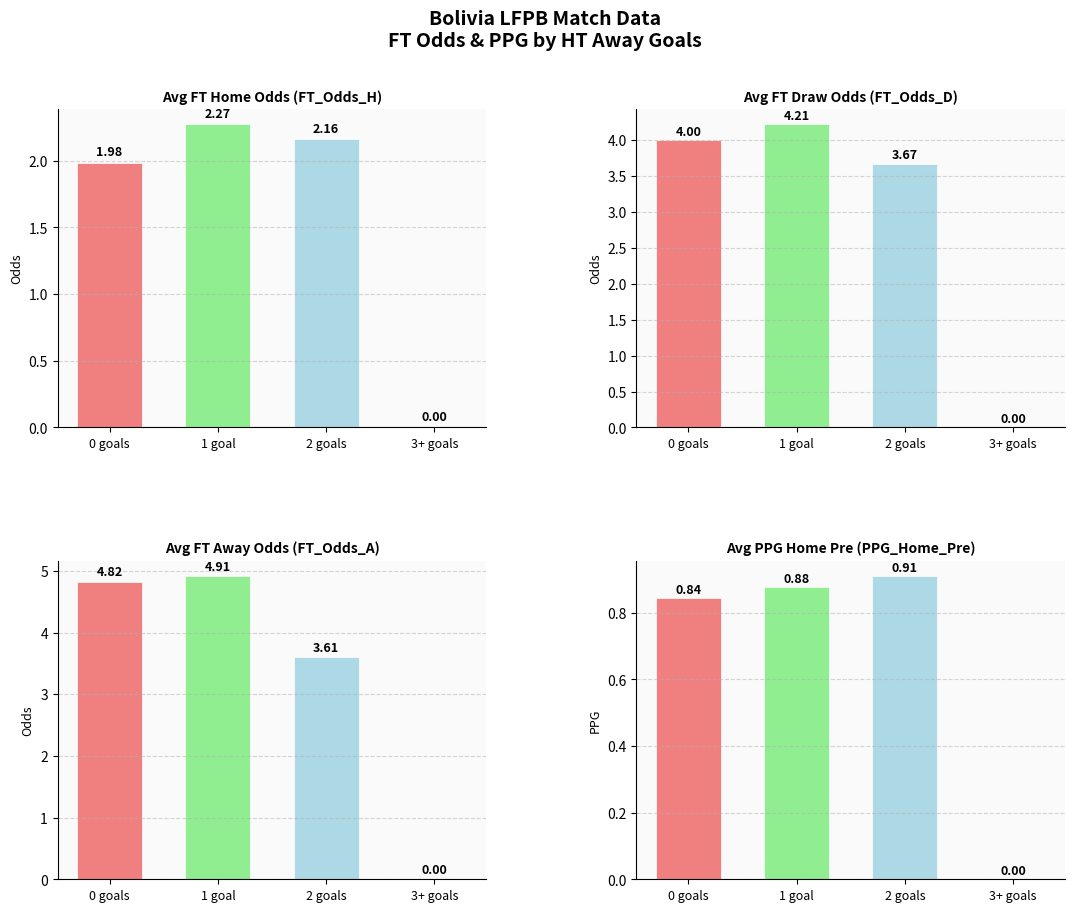

Which series changed the most between 0 goals and 3+ goals?

Avg FT Away Odds